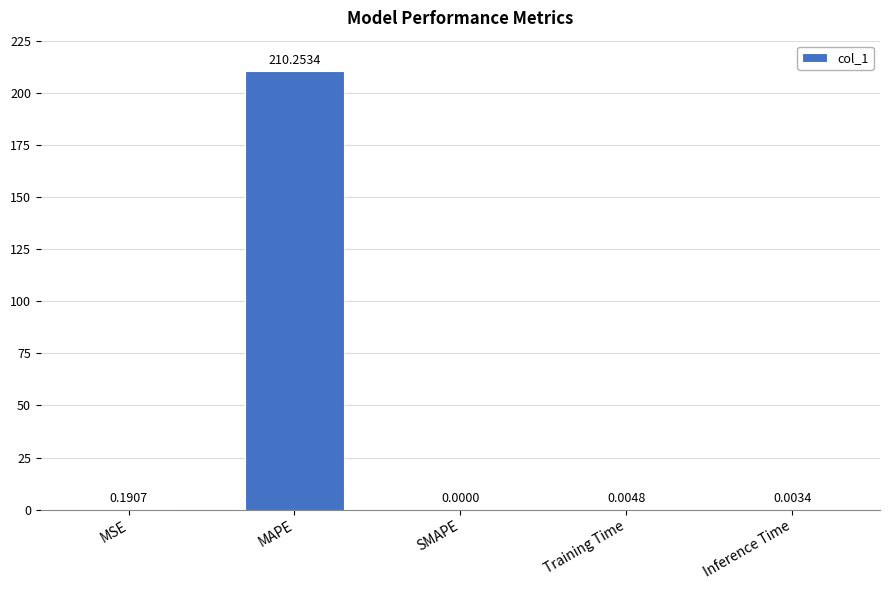

What is the change in value from MSE to MAPE?

+210.1